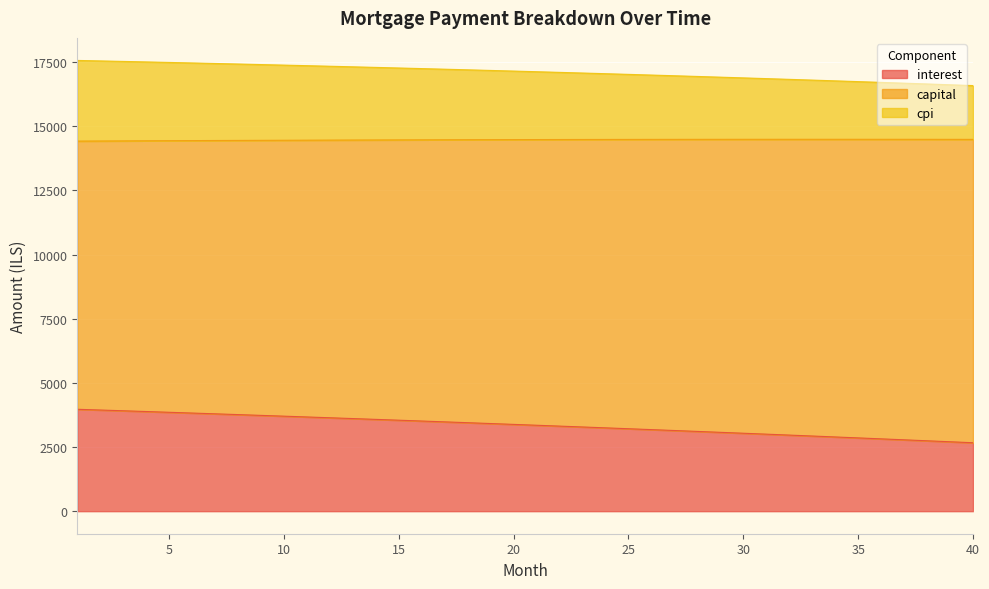

What is the lowest value of the interest series?

2667.1